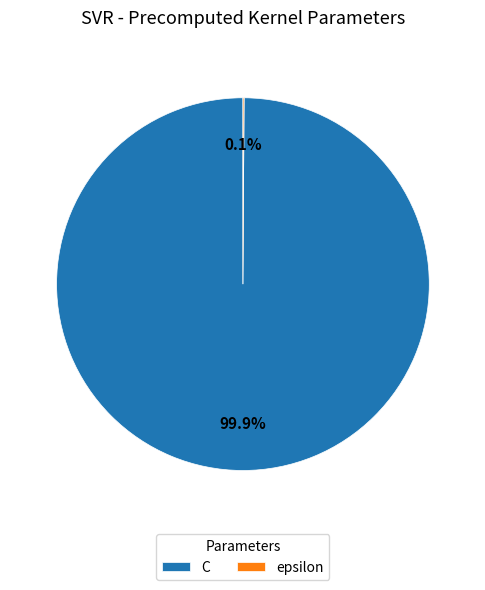

To the nearest percent, what is the average slice percentage?

50%